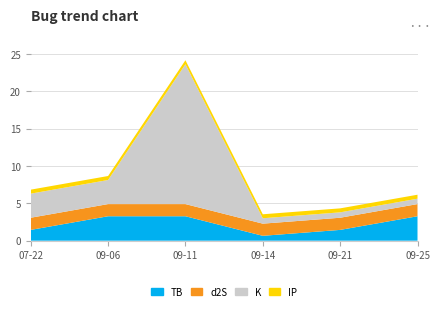

Reading left to right, transcribe all the data shown in this chart.

TB: 2022-07-22=1.4	2022-09-06=3.3	2022-09-11=3.3	2022-09-14=0.7	2022-09-21=1.4	2022-09-25=3.3
d2S: 2022-07-22=1.6	2022-09-06=1.6	2022-09-11=1.6	2022-09-14=1.6	2022-09-21=1.6	2022-09-25=1.6
K: 2022-07-22=3.2	2022-09-06=3.2	2022-09-11=18.7	2022-09-14=0.7	2022-09-21=0.7	2022-09-25=0.7
IP: 2022-07-22=0.5	2022-09-06=0.5	2022-09-11=0.5	2022-09-14=0.5	2022-09-21=0.5	2022-09-25=0.5